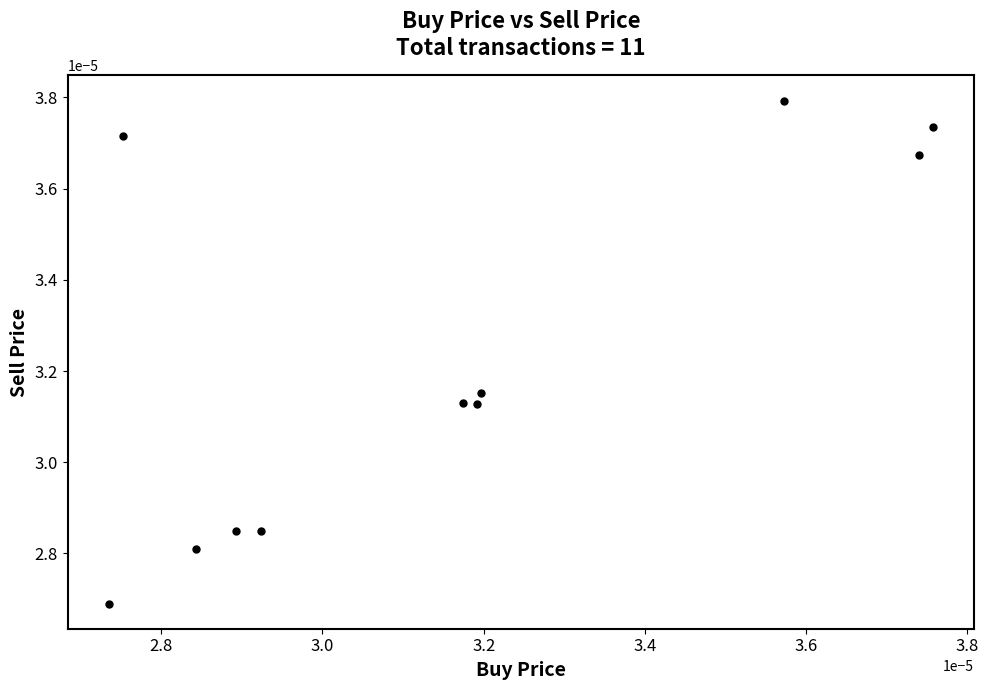

Count the number of points in this scatter plot.

11